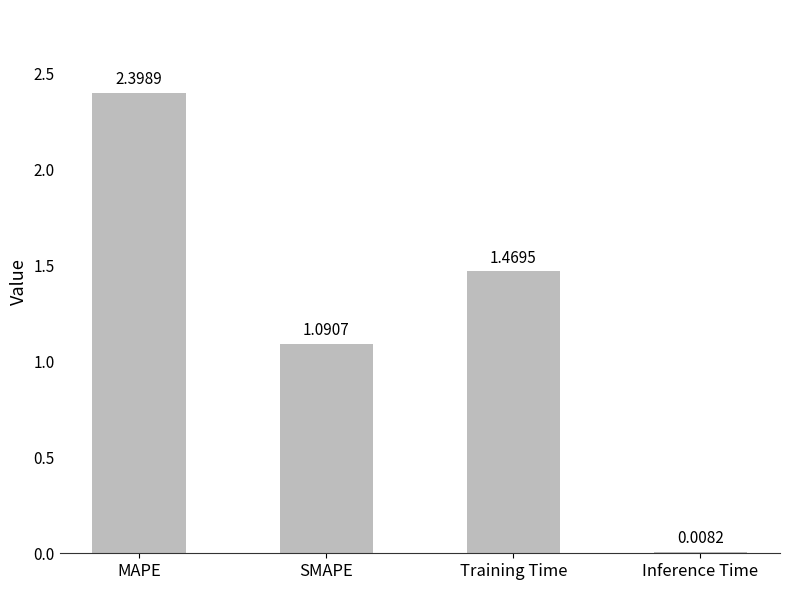

True or false: the data shows 4.0 at MAPE.

False